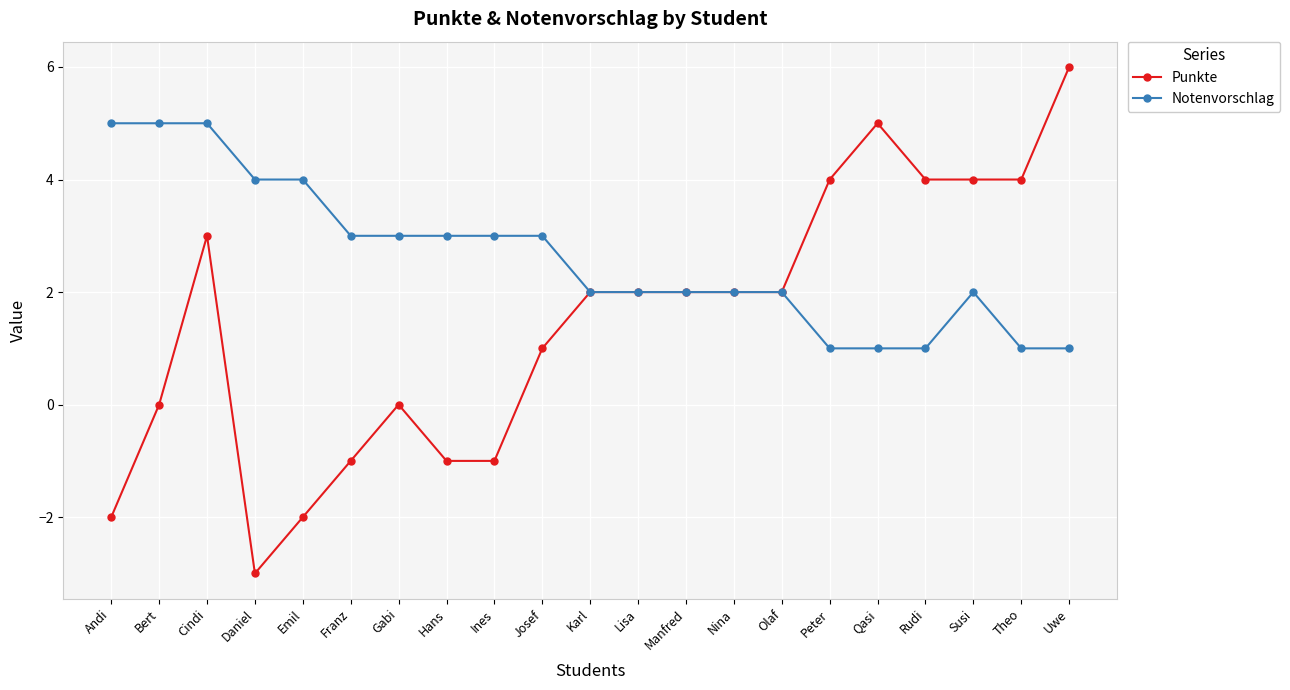

Count the number of data series in this chart.

2